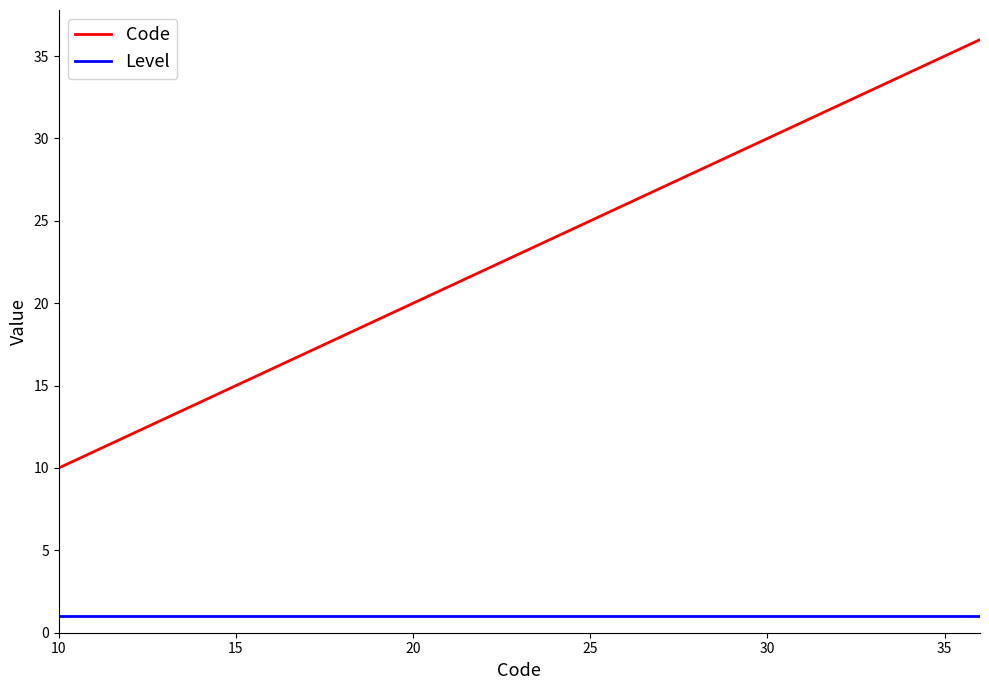

What is the difference between the maximum and minimum values in the Code series?

26